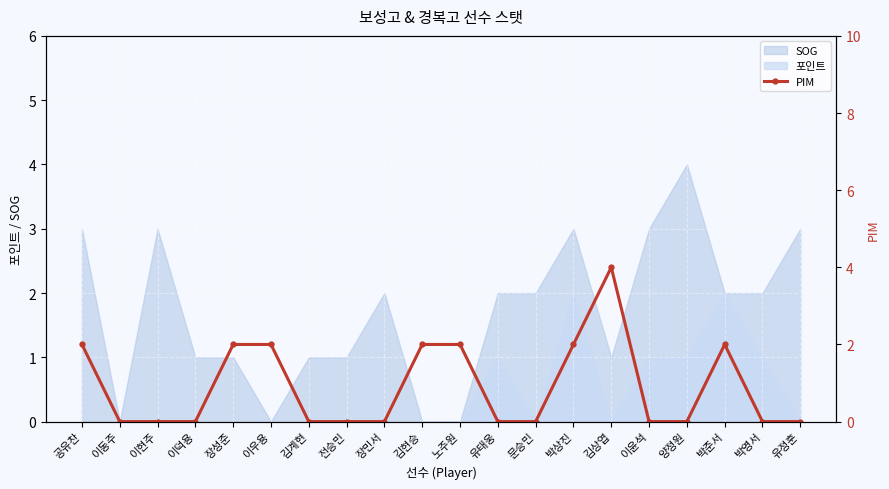

Where is the data nearest to the value 2?

공유찬